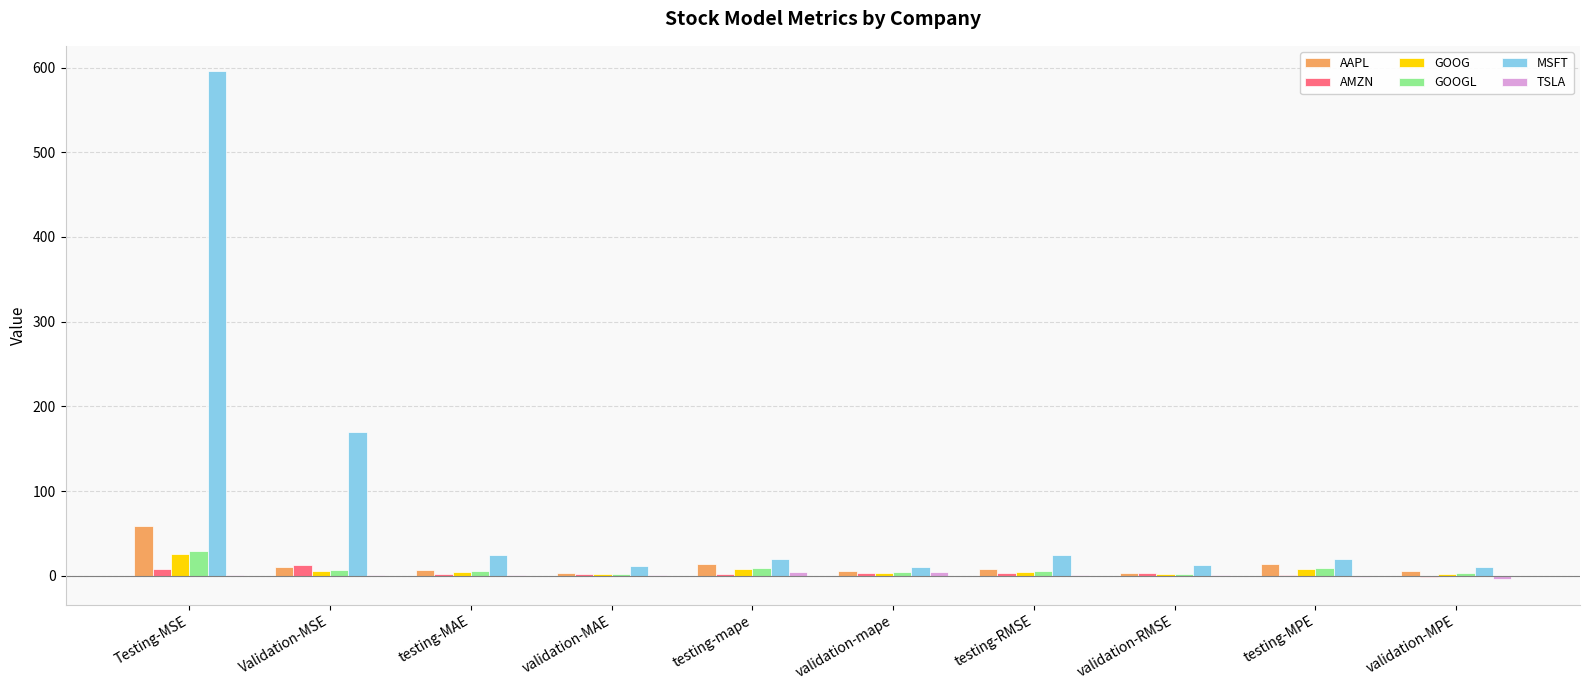

Which series has the largest total across all categories?

MSFT